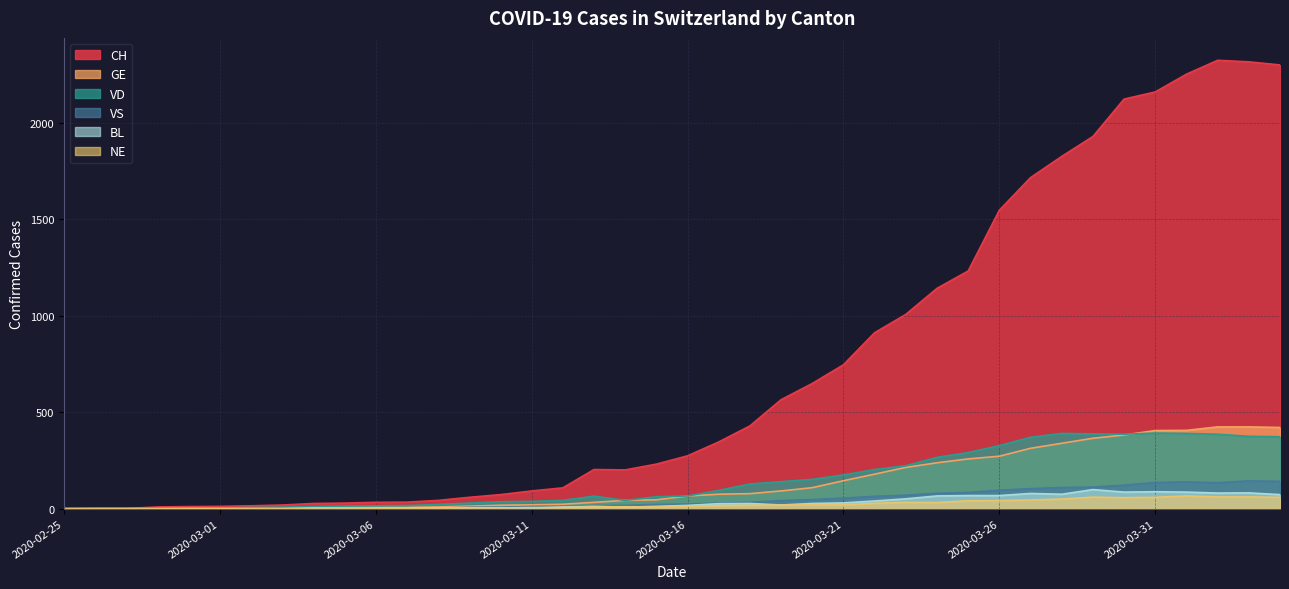

How many lines are shown in the chart?

6